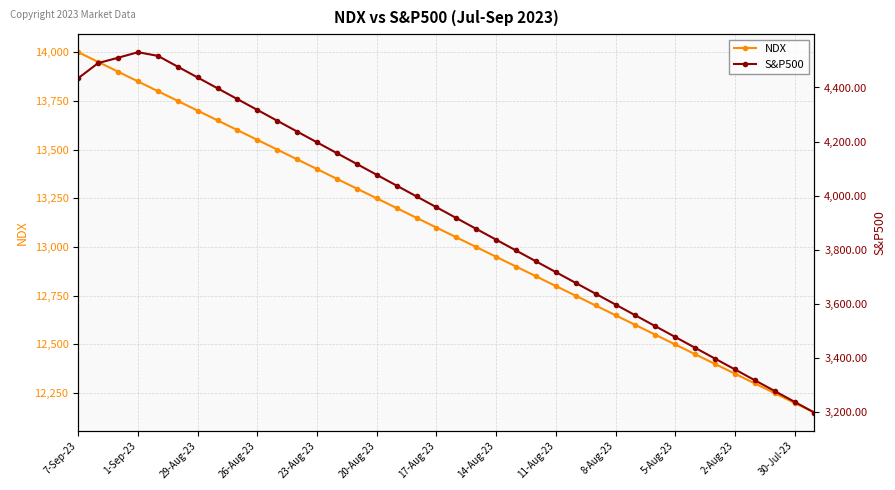

Is it true that NDX equals 19585.2 at 32?

False